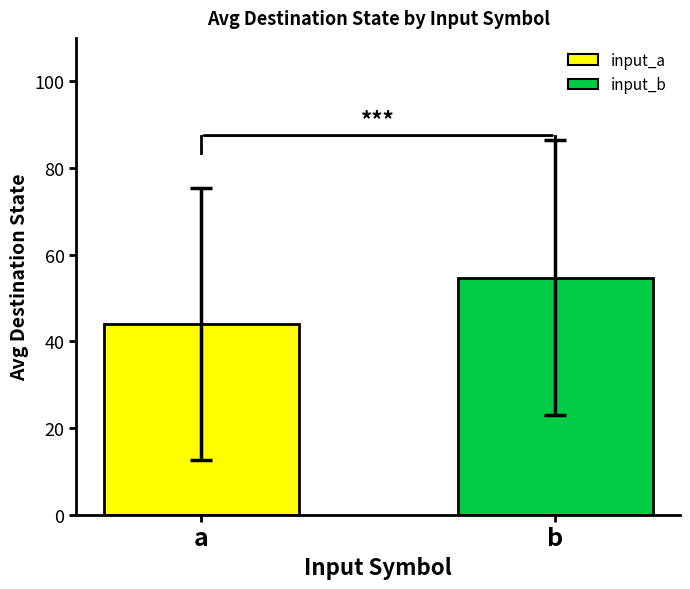

How many groups of bars are there?

1